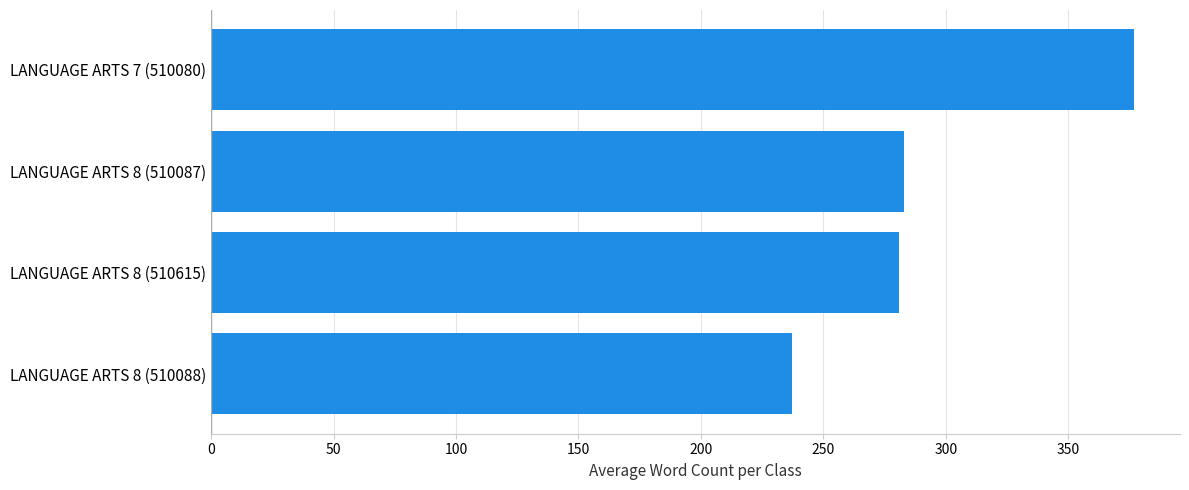

How many data points are above 282?

2